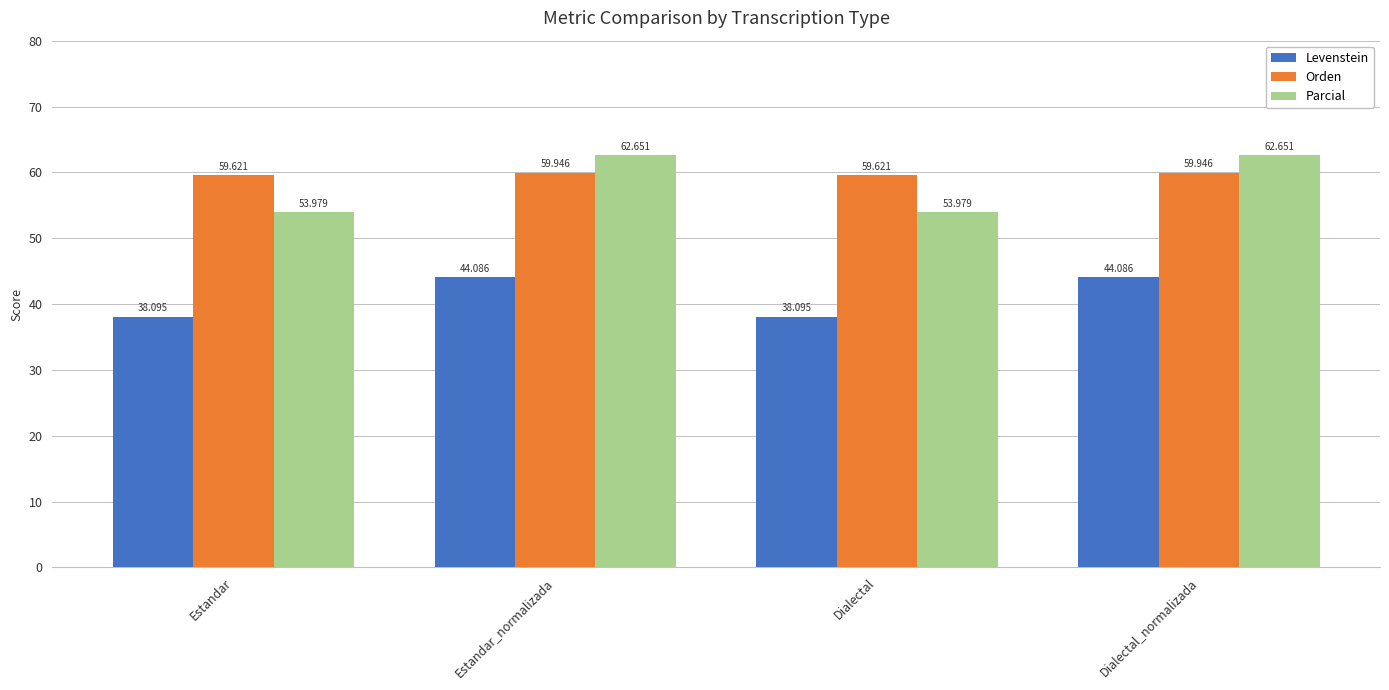

Is it true that Orden equals 28.9 at Estandar_normalizada?

False